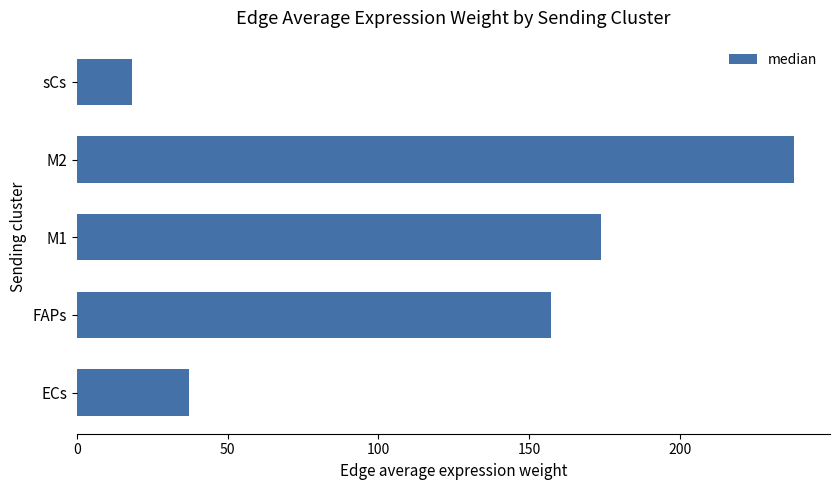

What is the sum of all values?

624.4